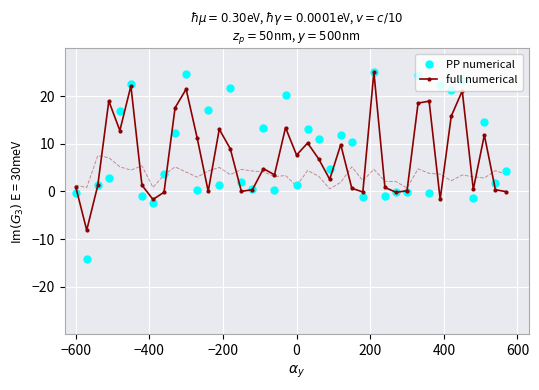

What is the value of the full numerical point at the 6th from the left?

22.1